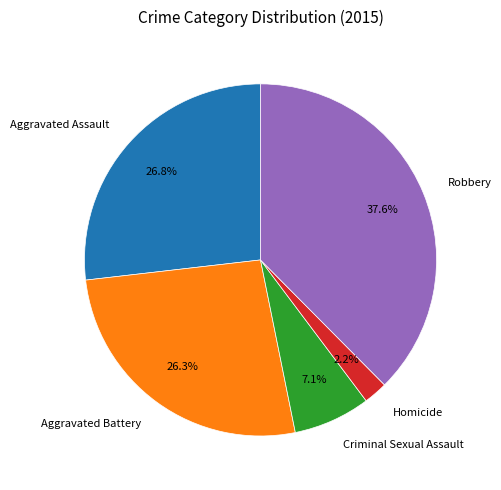

To the nearest percent, what is the combined percentage of Aggravated Assault and Aggravated Battery?

53%